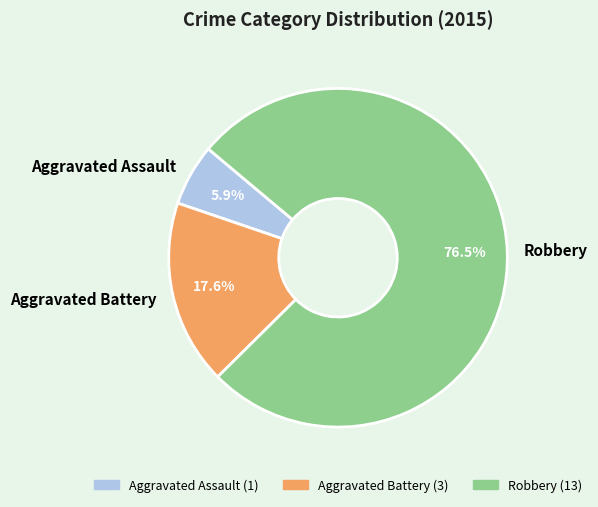

Which slice is the smallest?

Aggravated Assault